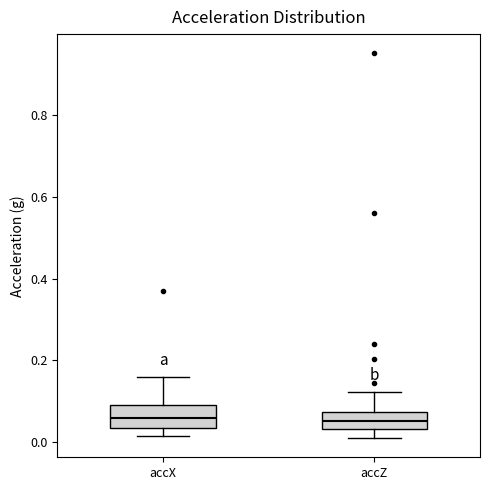

Where is the lower edge of the box for accX on the y-axis? The values are not printed on the chart, so give them approximately, as read against the axis.

0.04